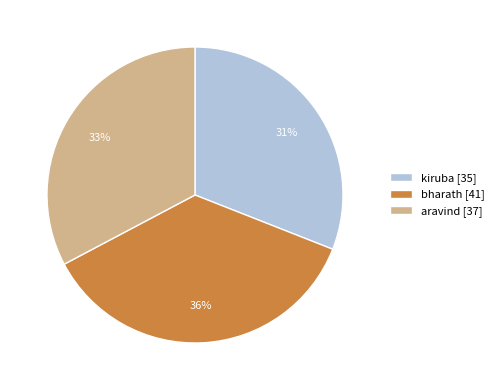

To the nearest percent, what is the combined percentage of aravind and bharath?

69%